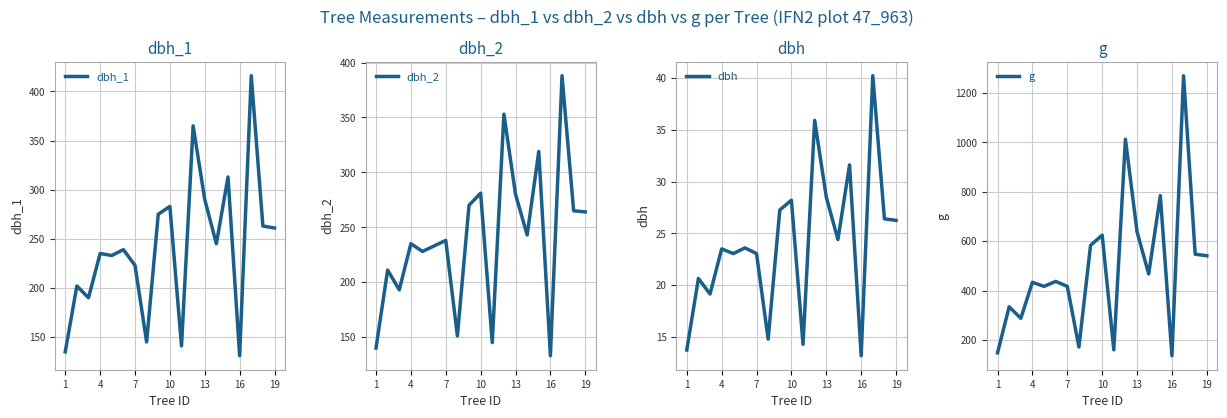

Reading right to left, extract all data points from this chart.

dbh_1: 261.0	263.0	416.0	131.0	313.0	245.0	290.0	365.0	141.0	283.0	275.0	145.0	223.0	239.0	233.0	235.0	190.0	202.0	135.0
dbh_2: 264.0	265.0	388.0	133.0	319.0	243.0	280.0	353.0	145.0	281.0	270.0	151.0	238.0	233.0	228.0	235.0	193.0	211.0	140.0
dbh: 26.2	26.4	40.2	13.2	31.6	24.4	28.5	35.9	14.3	28.2	27.2	14.8	23.1	23.6	23.1	23.5	19.1	20.6	13.8
g: 541.2	547.4	1269.2	136.8	784.3	467.6	637.9	1012.2	160.6	624.6	583.2	172.0	417.3	437.4	417.3	433.7	288.0	334.9	148.5